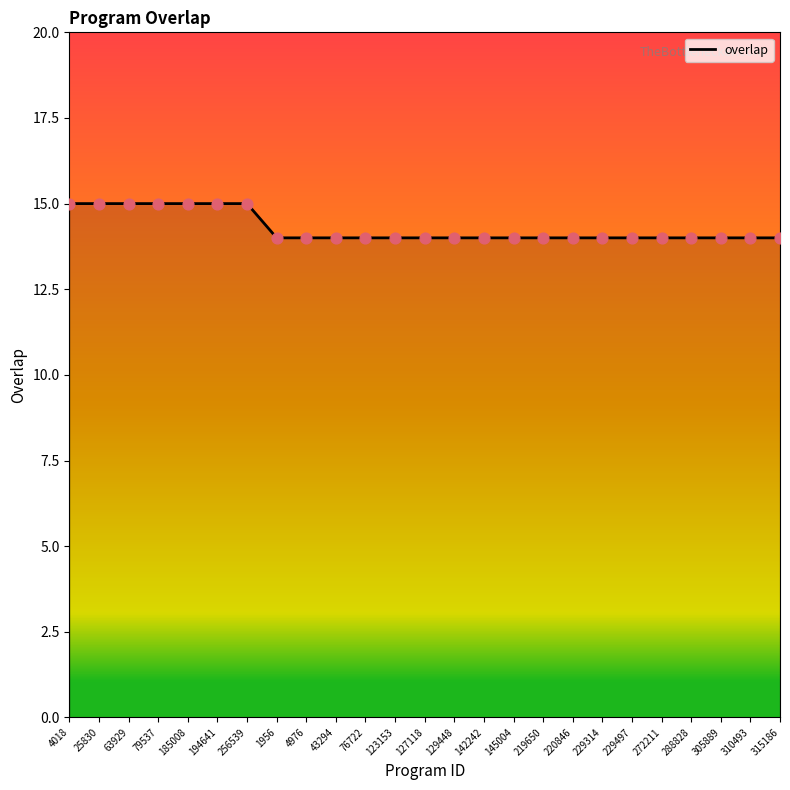

What is the change in value from 63929 to 76722?

-1